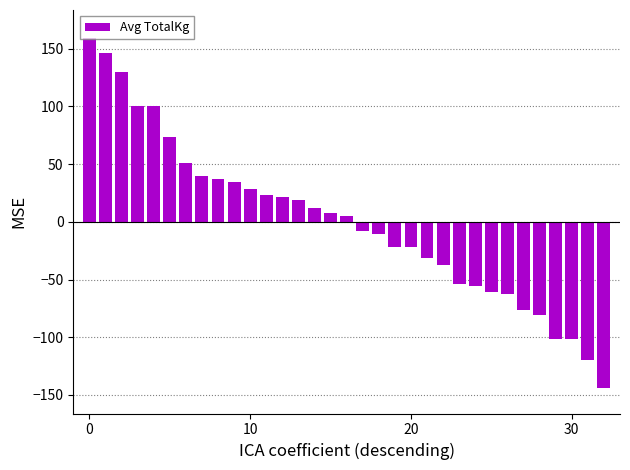

What is the value of the 32nd bar from the left?

-119.5